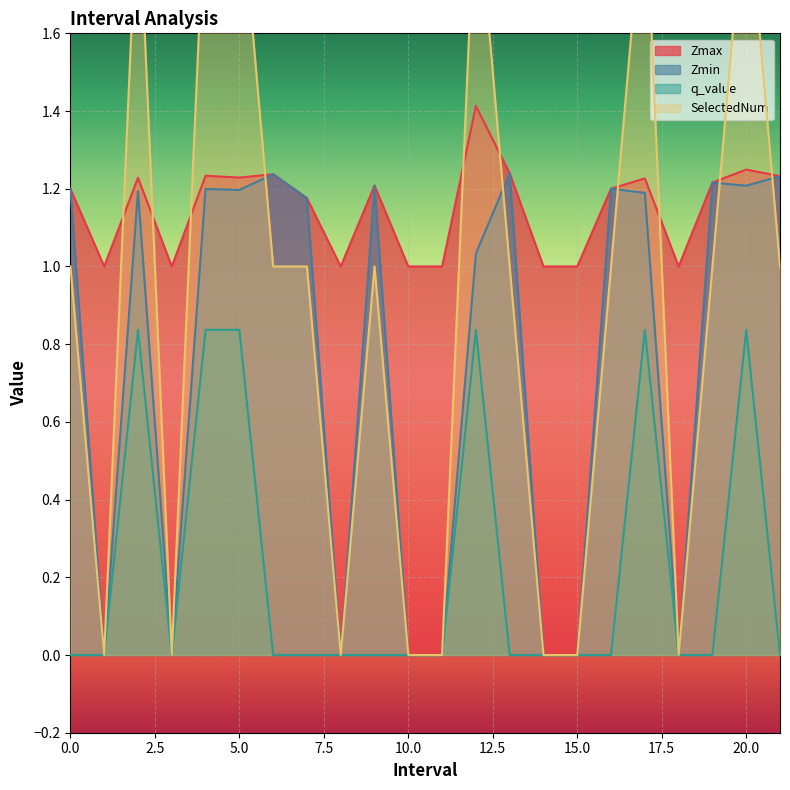

Which series has the largest total across all categories?

Zmax